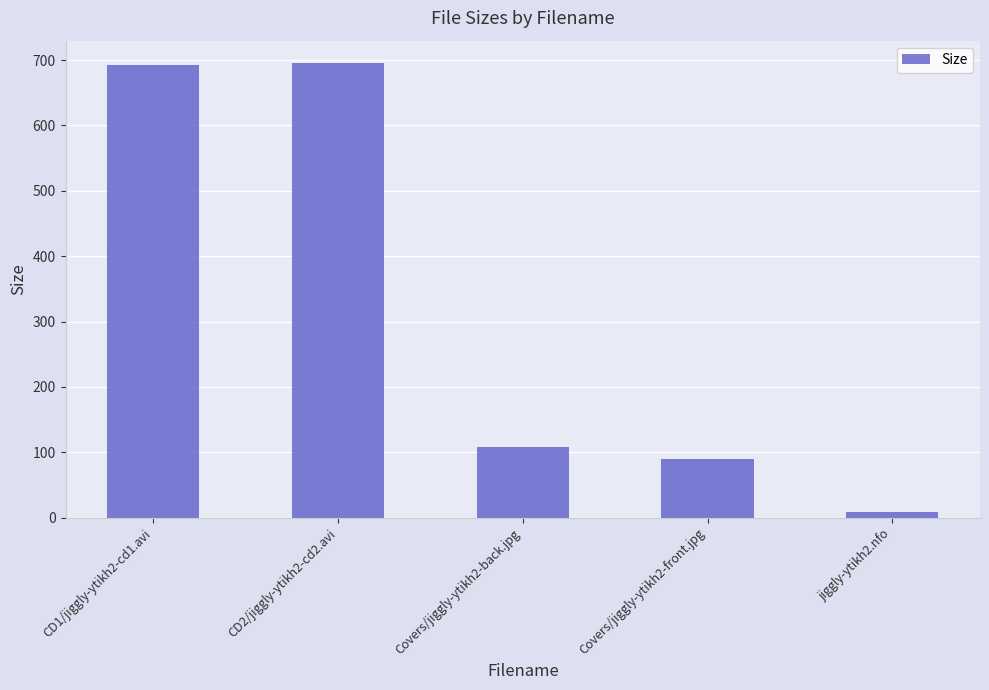

What is the change in value from CD2/jiggly-ytikh2-cd2.avi to Covers/jiggly-ytikh2-back.jpg?

-587.6